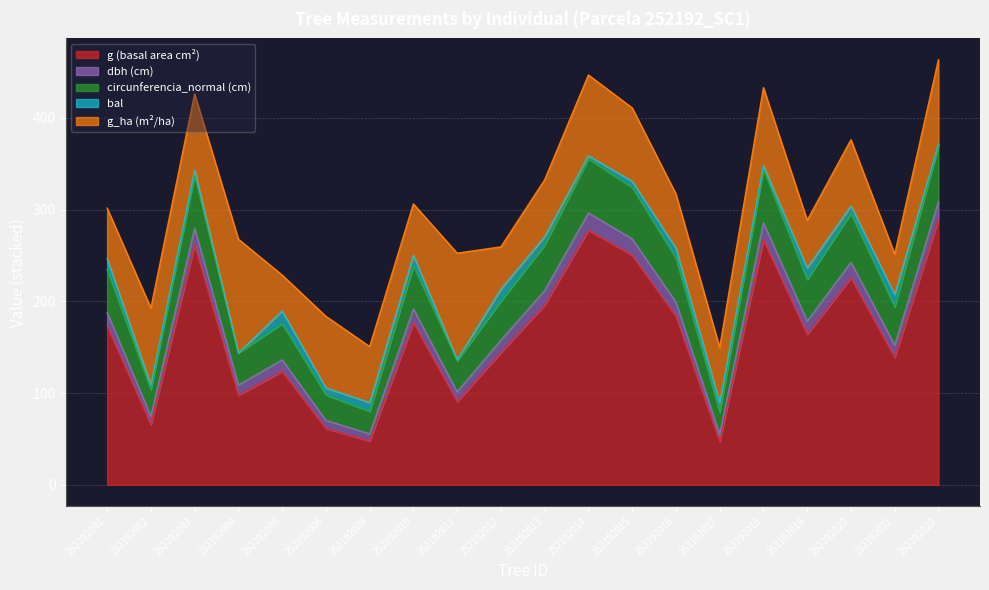

True or false: g (basal area cm²) has a value of 176.7 at 252192010.

True